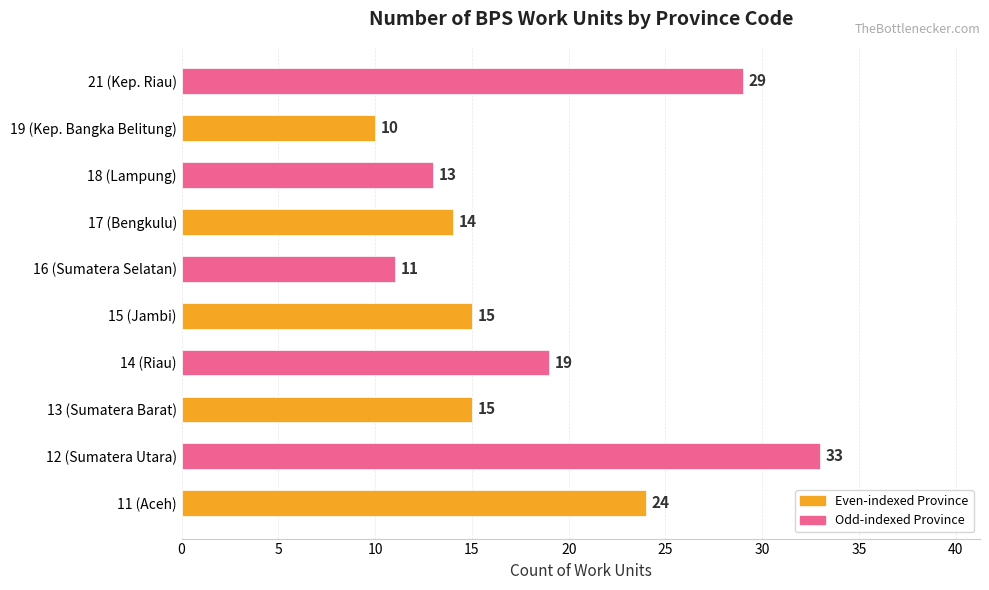

At which label is the value closest to 21?

14 (Riau)